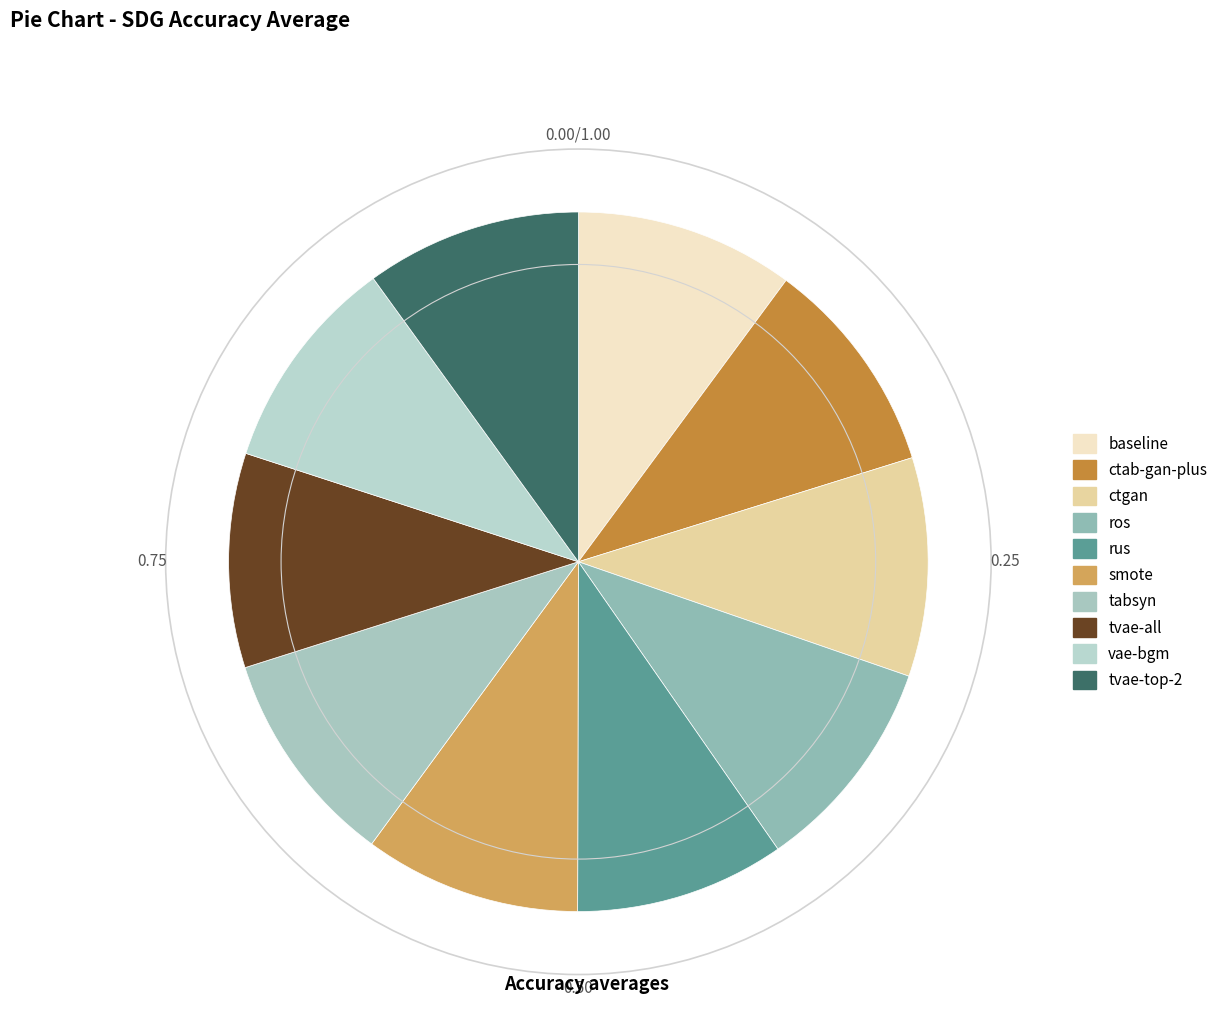

Which has a higher value, rus or ctgan?

ctgan